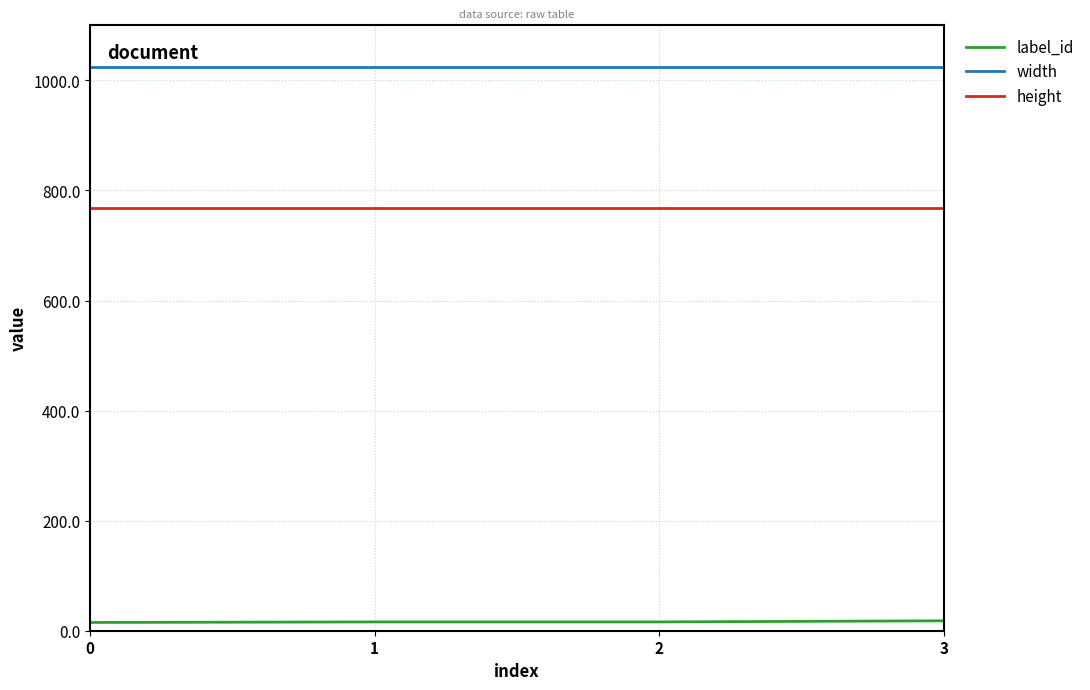

Is the value of label_id at 3 greater than the value of width at 3?

No